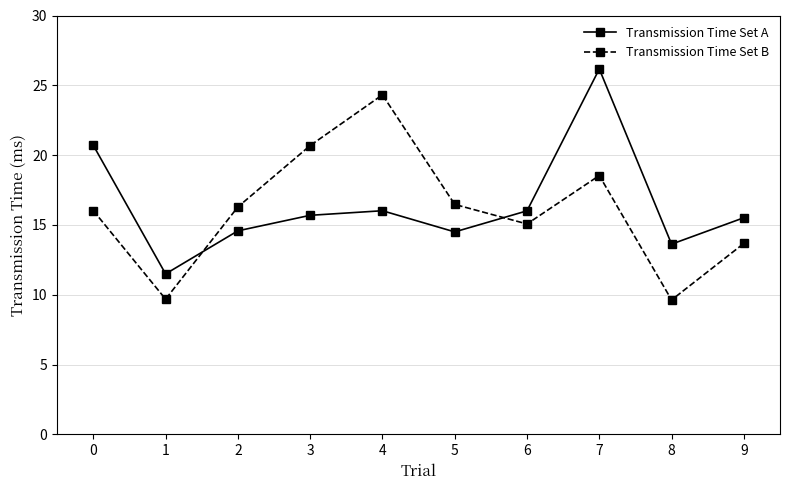

Between 1 and 8, which series saw the biggest shift?

Transmission Time Set A